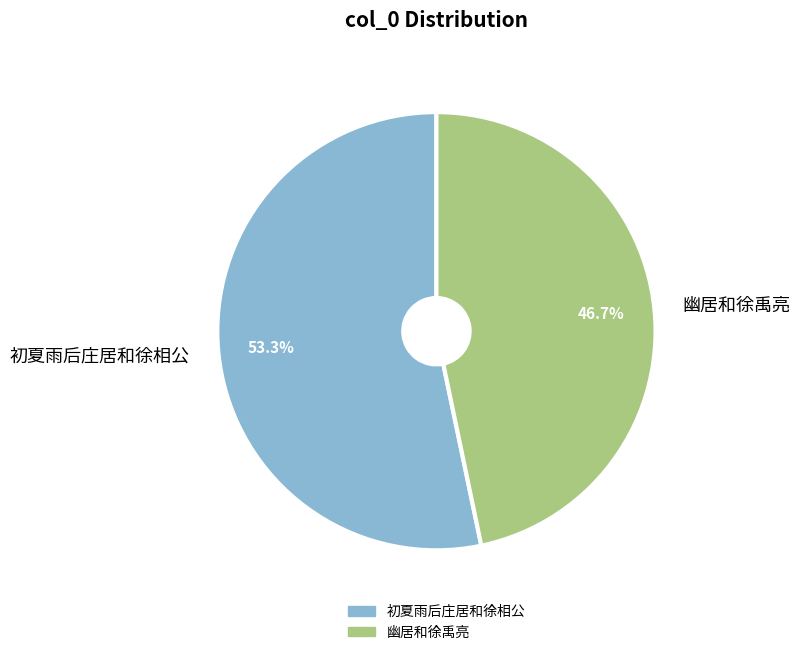

How many slices are in this pie chart?

2